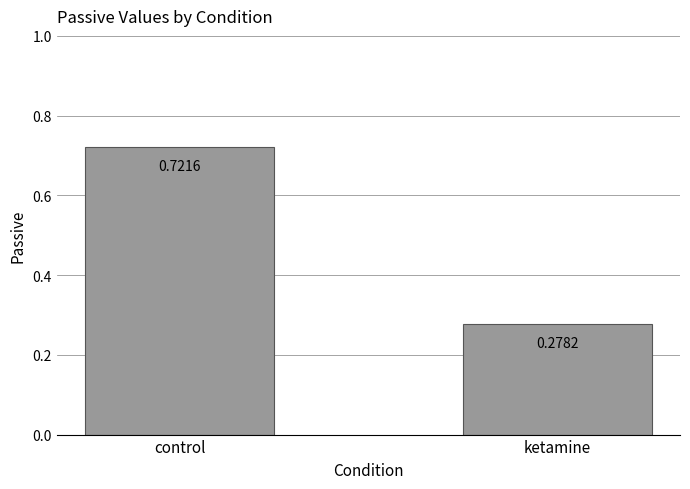

How many values are between 0 and 1?

2